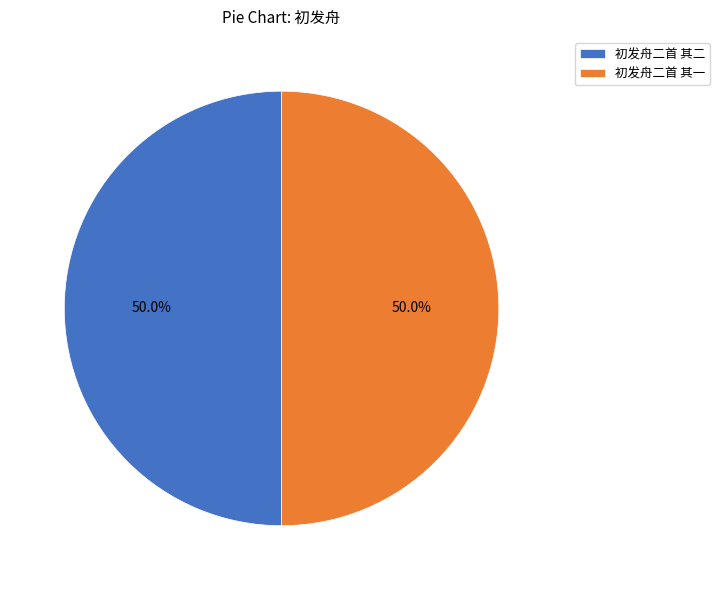

What percentage is the 初发舟二首 其二 slice, to the nearest percent?

50%